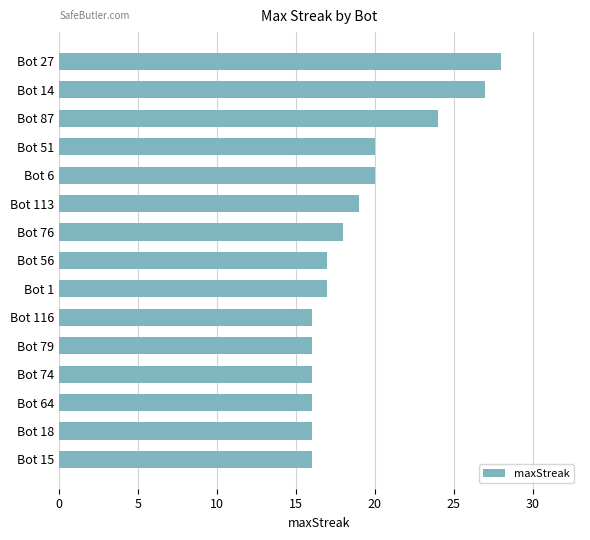

What is the sum of all values?

286